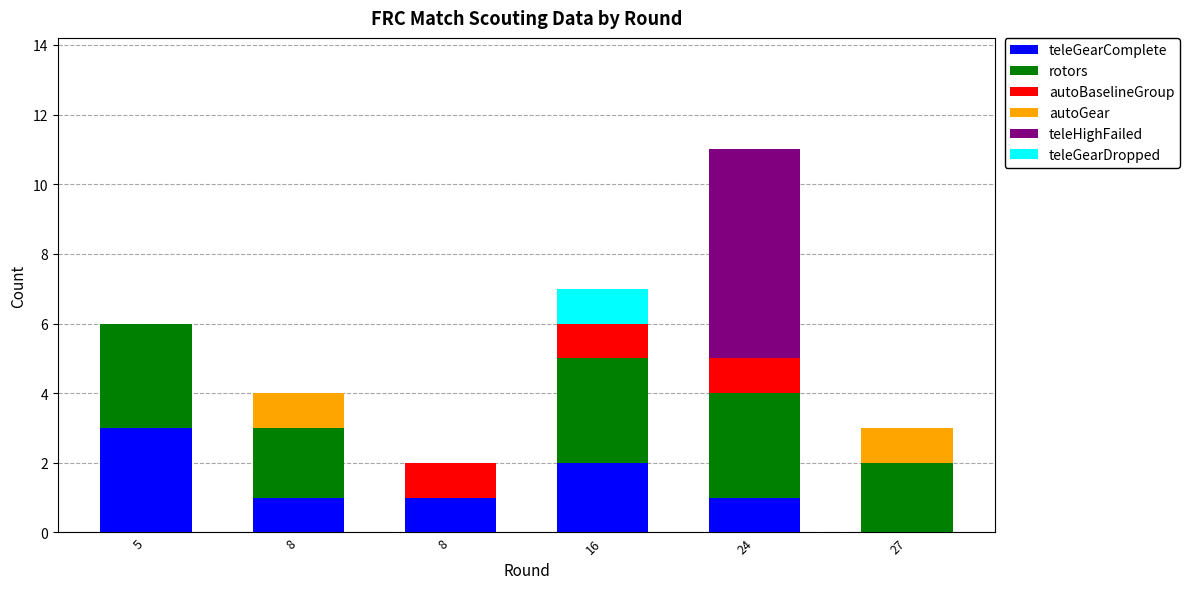

Does the chart contain stacked bars?

Yes